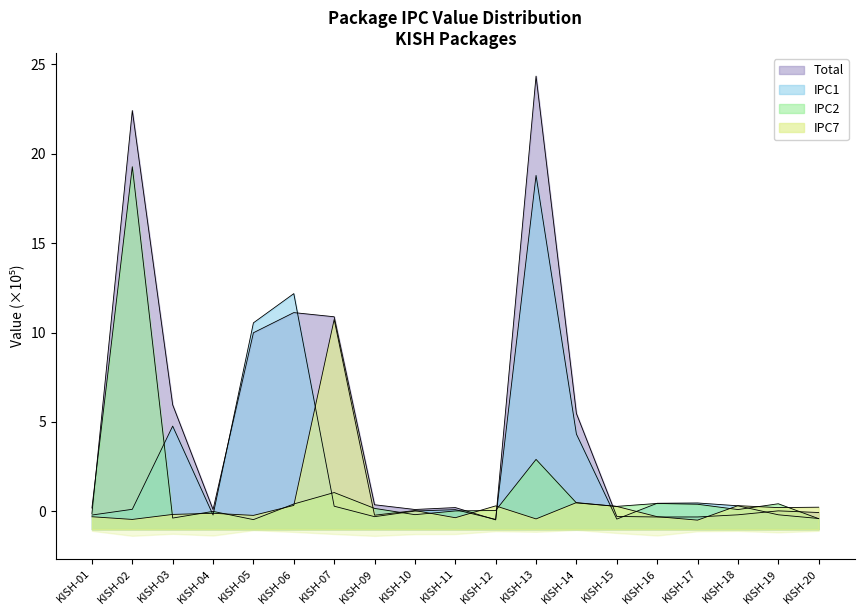

After their last crossing, which series has the higher values: Total or IPC7?

IPC7